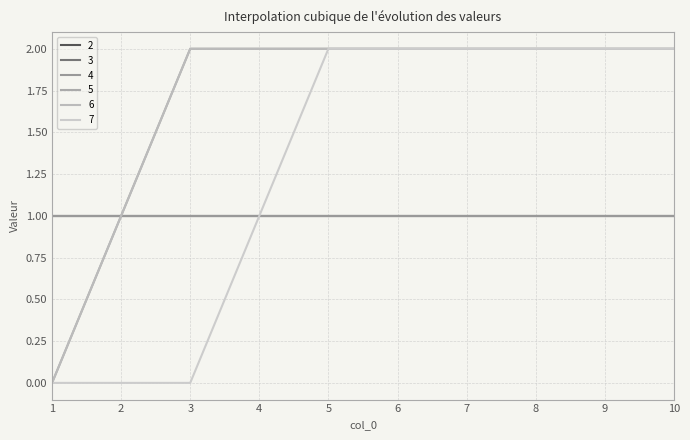

Is it true that 5 equals 0 at 5?

False